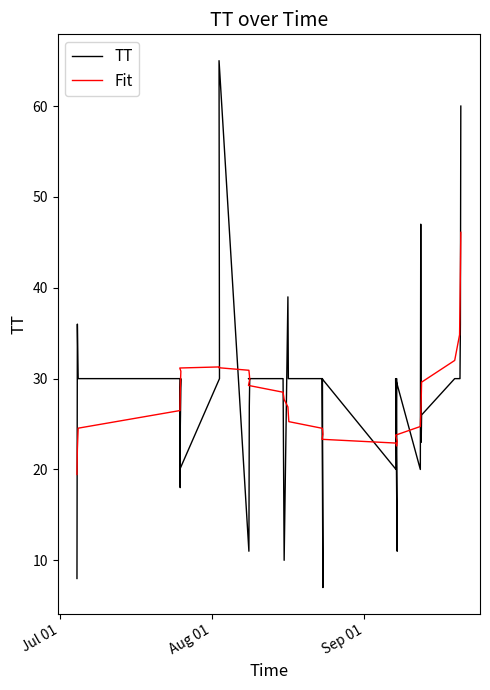

What is the smallest value displayed?

7.0